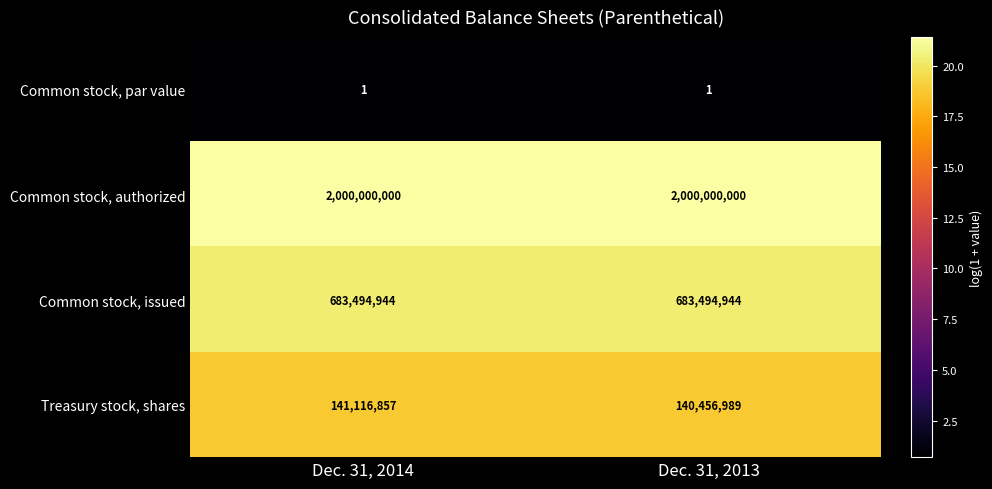

How many distinct data groups are displayed?

4